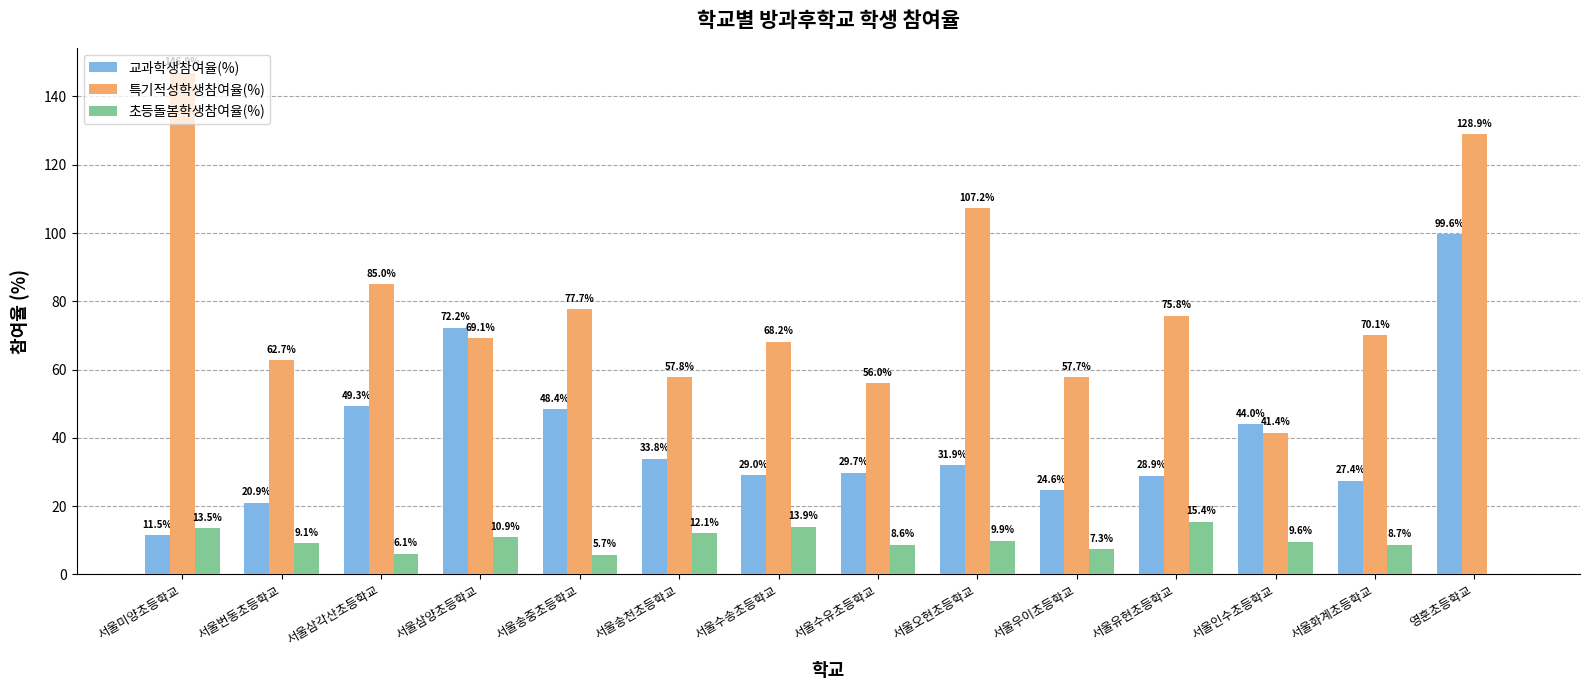

Reading left to right, extract all data points from this chart.

교과학생참여율(%): 서울미양초등학교=11.5	서울번동초등학교=20.9	서울삼각산초등학교=49.3	서울삼양초등학교=72.2	서울송중초등학교=48.4	서울송천초등학교=33.8	서울수송초등학교=29.0	서울수유초등학교=29.7	서울오현초등학교=31.9	서울우이초등학교=24.6	서울유현초등학교=28.9	서울인수초등학교=44.0	서울화계초등학교=27.4	영훈초등학교=99.6
특기적성학생참여율(%): 서울미양초등학교=146.9	서울번동초등학교=62.7	서울삼각산초등학교=85.0	서울삼양초등학교=69.1	서울송중초등학교=77.7	서울송천초등학교=57.8	서울수송초등학교=68.2	서울수유초등학교=56.0	서울오현초등학교=107.2	서울우이초등학교=57.7	서울유현초등학교=75.8	서울인수초등학교=41.4	서울화계초등학교=70.1	영훈초등학교=128.9
초등돌봄학생참여율(%): 서울미양초등학교=13.5	서울번동초등학교=9.1	서울삼각산초등학교=6.1	서울삼양초등학교=10.9	서울송중초등학교=5.7	서울송천초등학교=12.1	서울수송초등학교=13.9	서울수유초등학교=8.6	서울오현초등학교=9.9	서울우이초등학교=7.3	서울유현초등학교=15.4	서울인수초등학교=9.6	서울화계초등학교=8.7	영훈초등학교=0.0